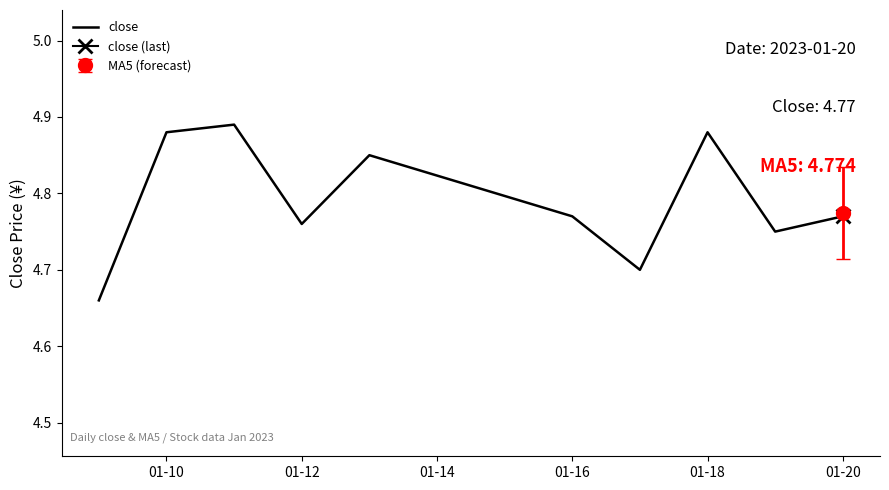

Reading left to right, transcribe all the data shown in this chart.

4.7	4.9	4.9	4.8	4.8	4.8	4.7	4.9	4.8	4.8